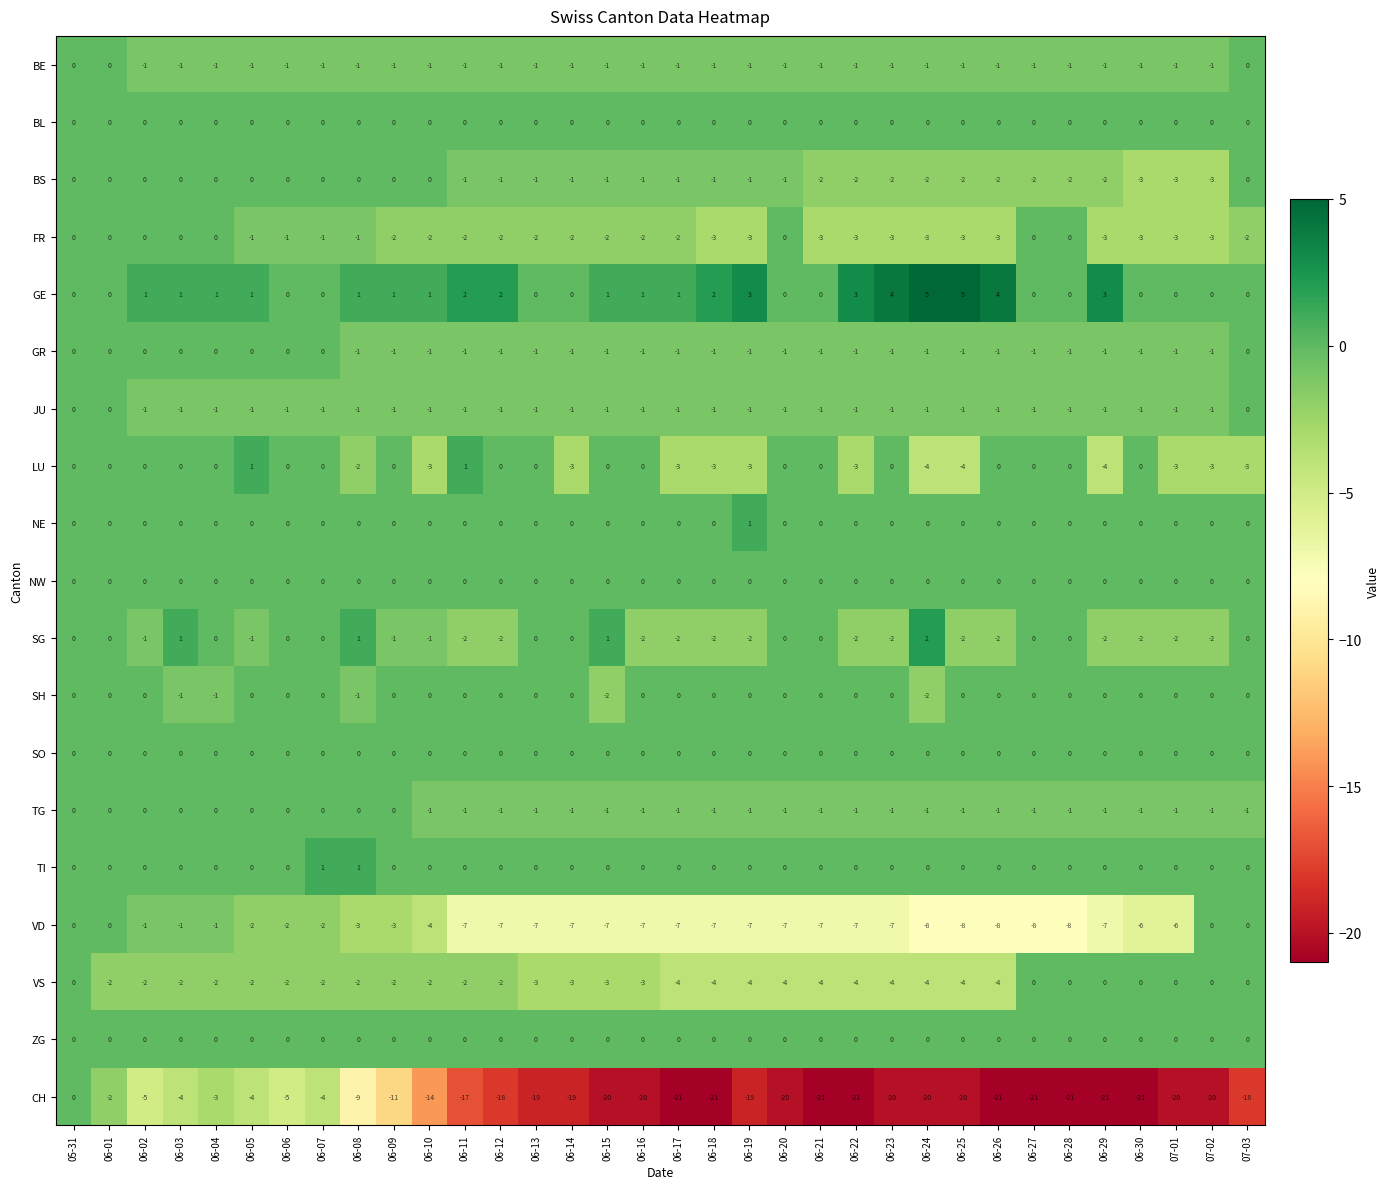

At which category is the sum across all series the highest?

05-31